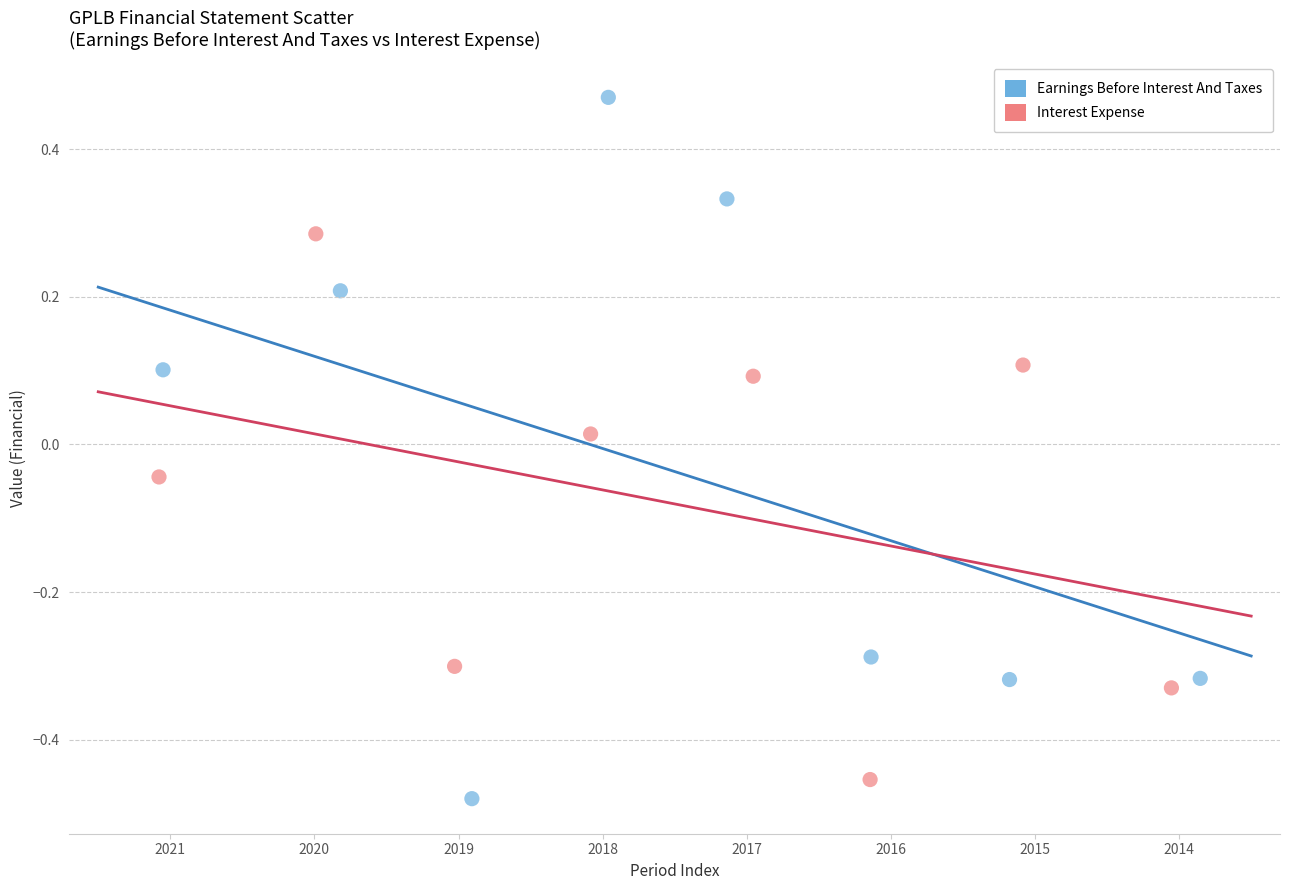

Which series reaches the maximum Y coordinate?

Earnings Before Interest And Taxes